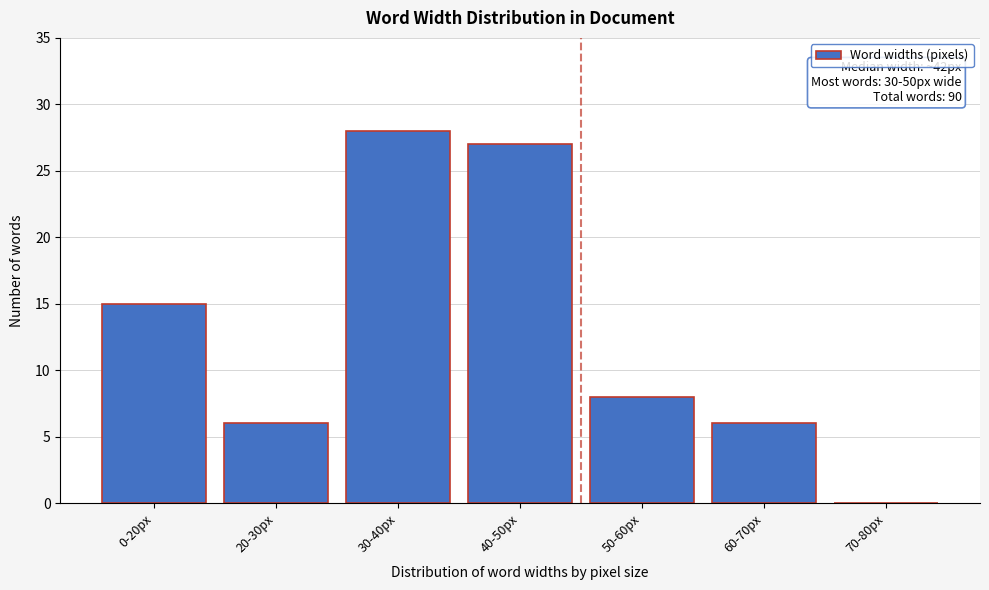

Reading left to right, transcribe all the data shown in this chart.

0-20px=15	20-30px=6	30-40px=28	40-50px=27	50-60px=8	60-70px=6	70-80px=0